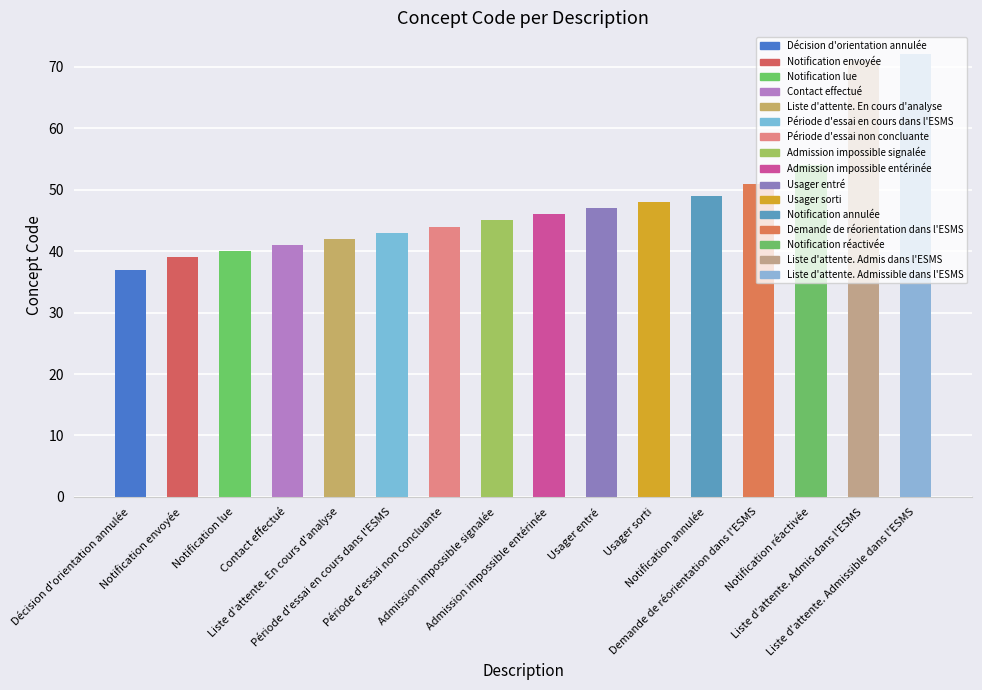

What is the label of the 16th bar from the left?

Liste d'attente. Admissible dans l'ESMS